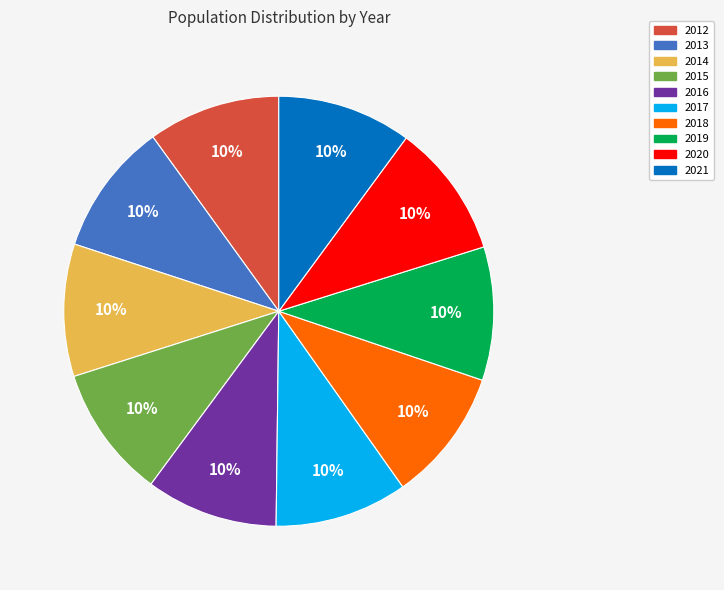

Is the sum of 2014 and 2015 greater than half?

No